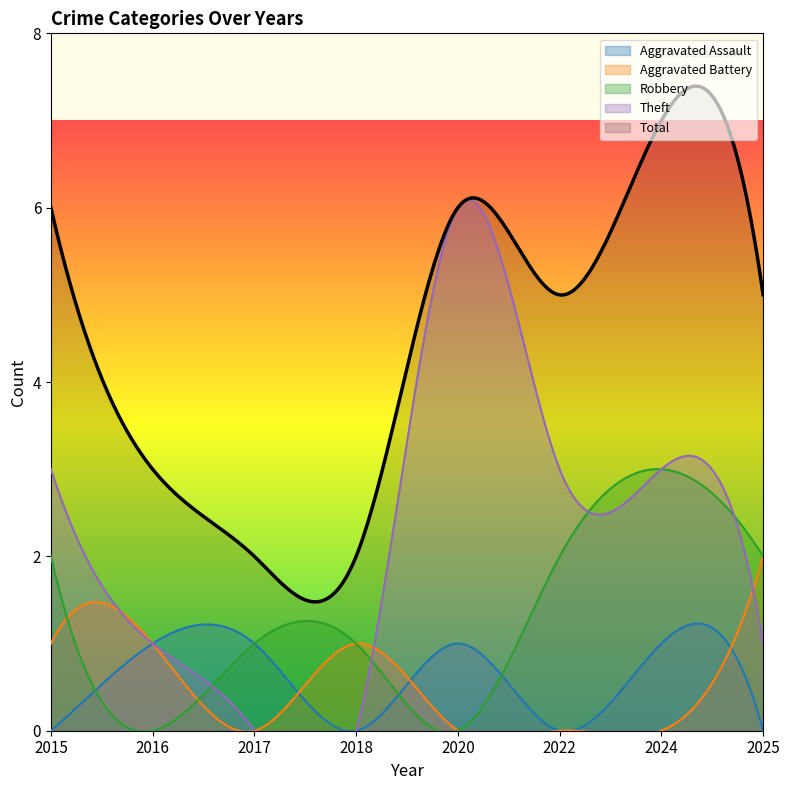

What are all the series names shown in the legend?

Aggravated Assault, Aggravated Battery, Robbery, Theft, Total